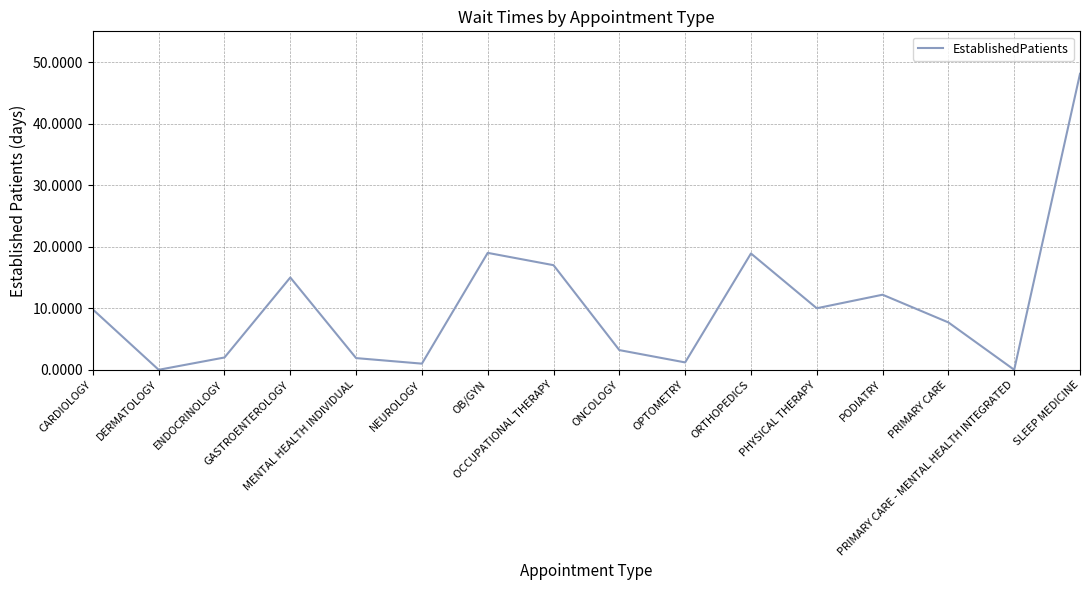

How many interior local peaks (higher than both neighbors) does the data have?

4